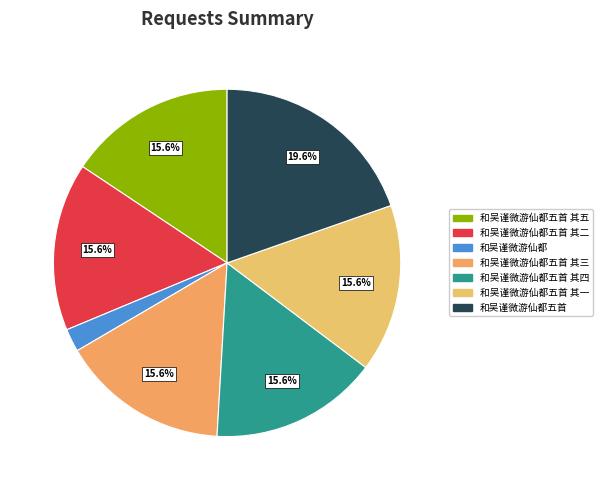

What is the largest slice in the pie chart?

和吴谨微游仙都五首